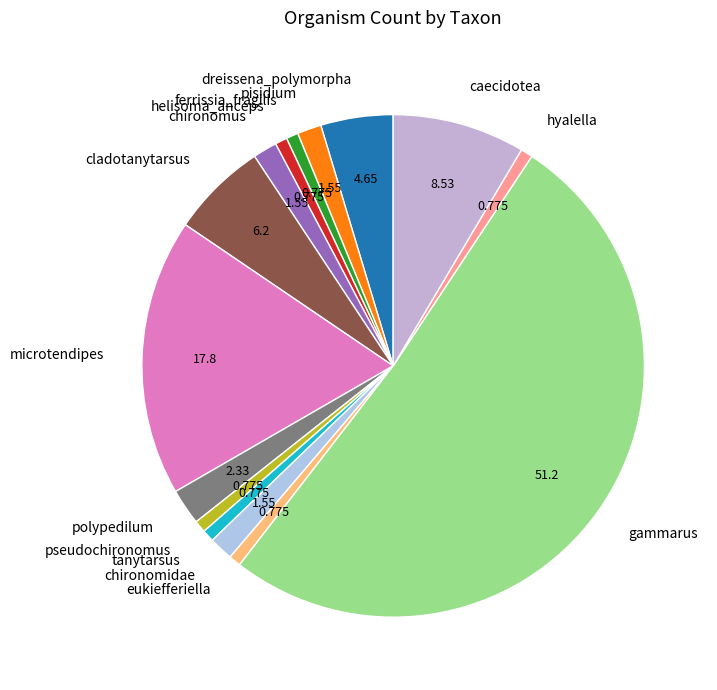

Between eukiefferiella and cladotanytarsus, which is larger?

cladotanytarsus